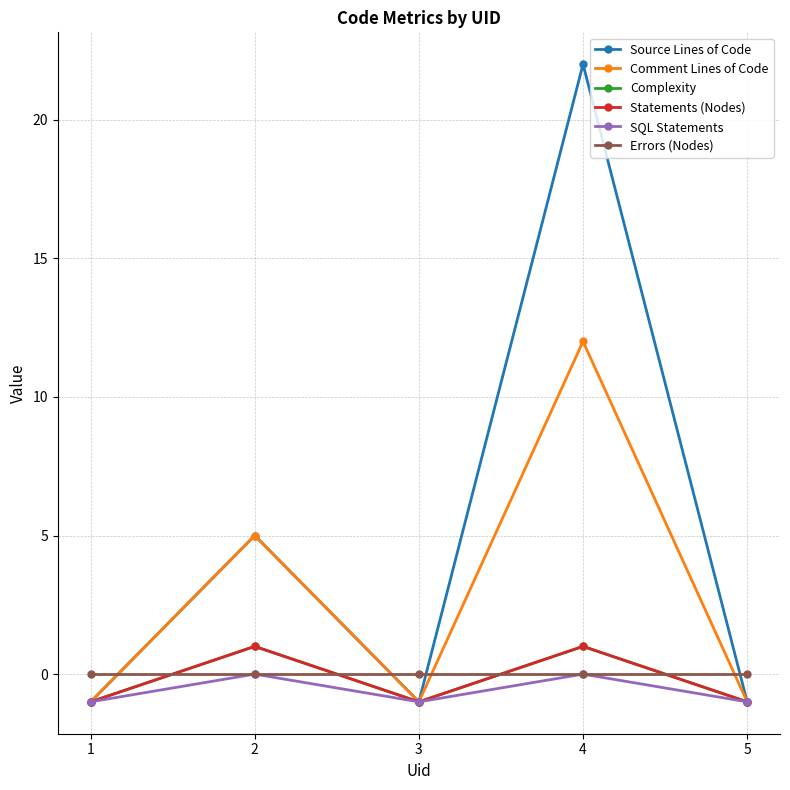

Does the chart have visible grid lines?

Yes